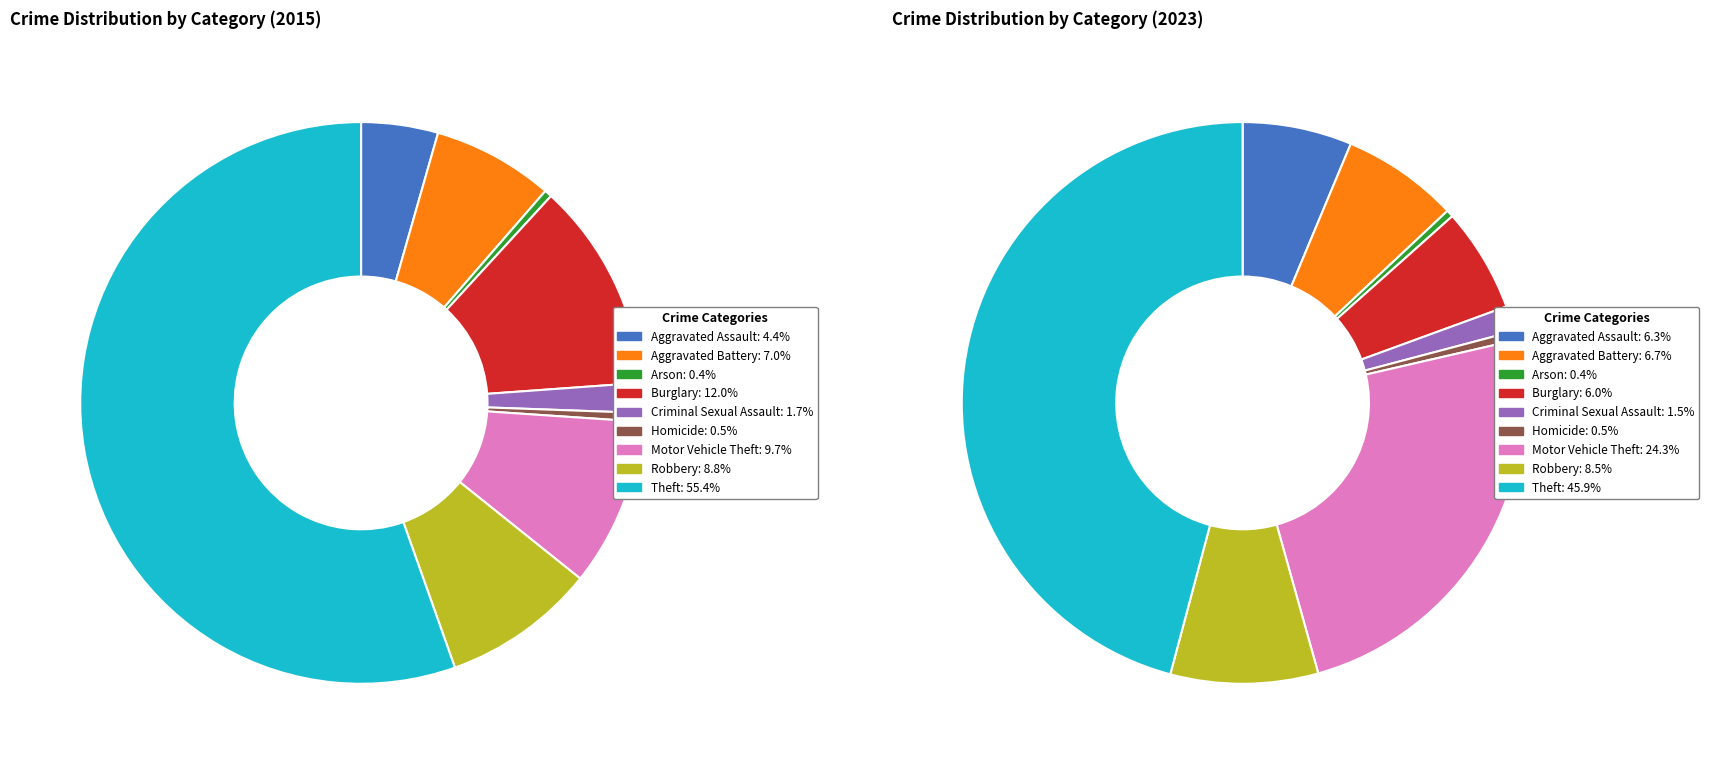

Is there any slice that represents more than half of the pie?

Yes